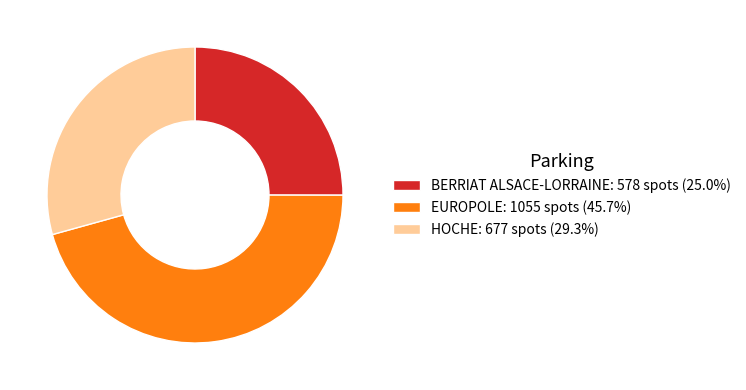

How many segments does this pie chart have?

3